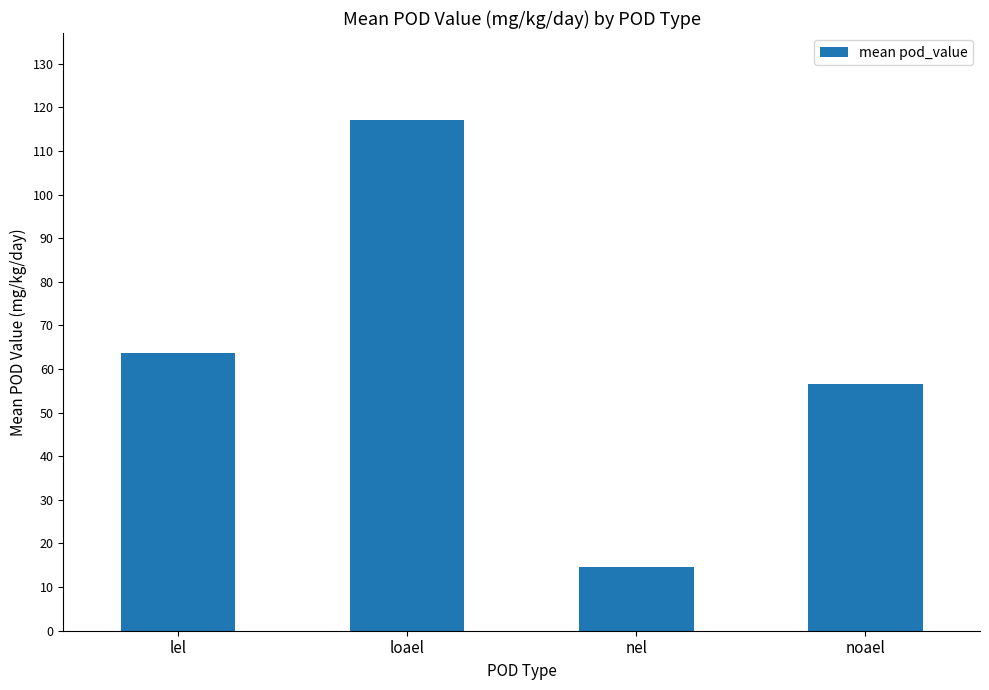

What position from the right is noael?

1